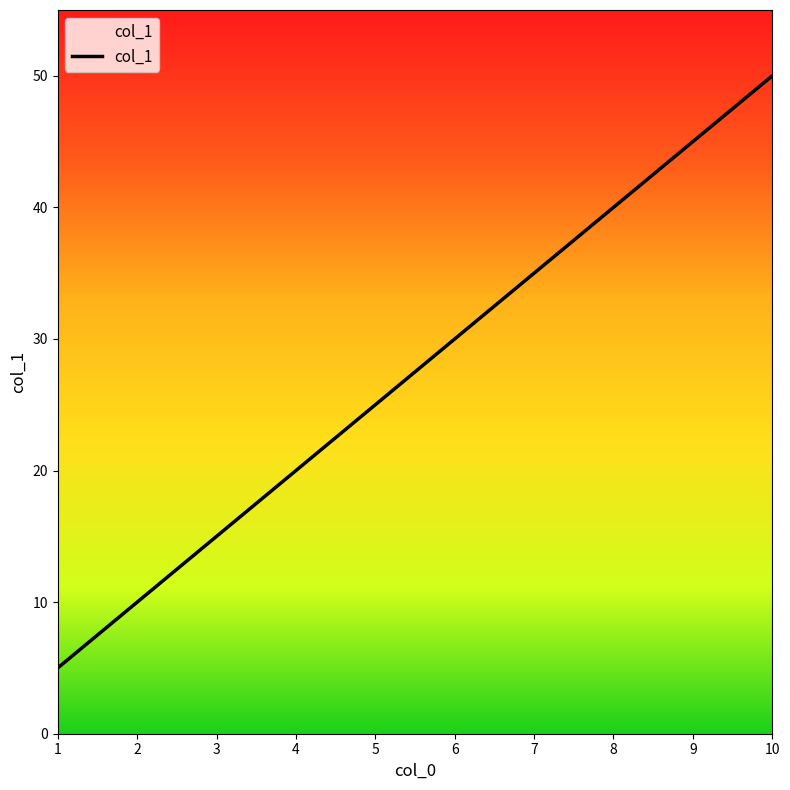

Which label corresponds to the smallest value in the chart?

1